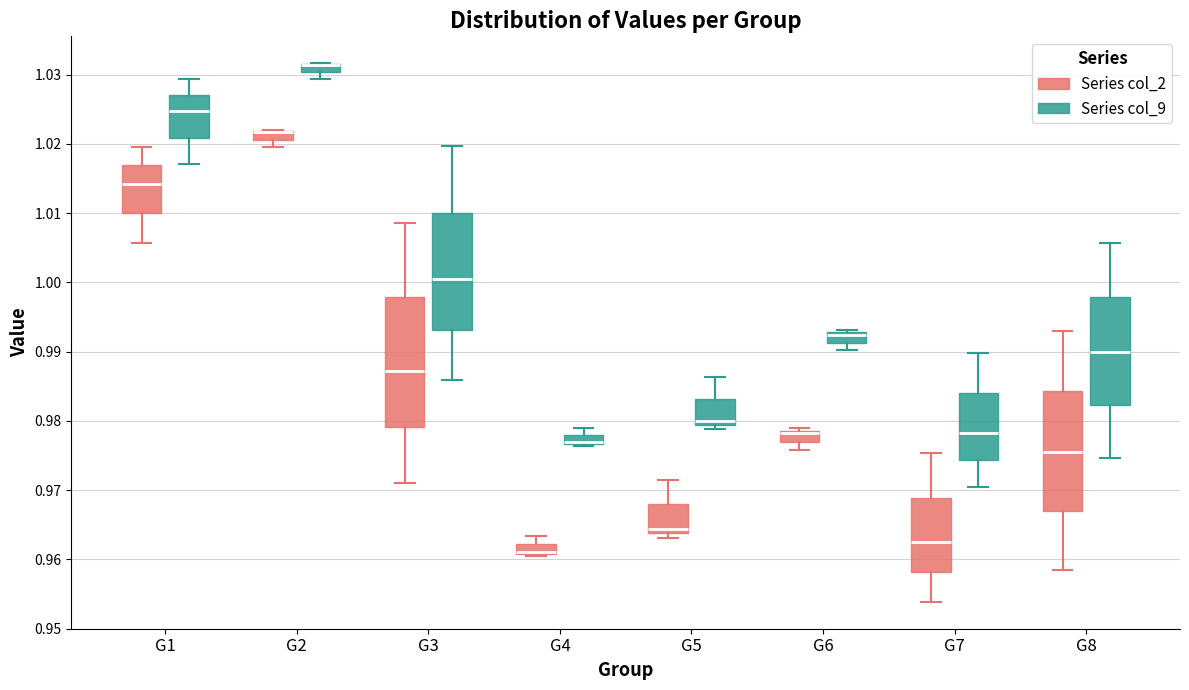

Comparing the boxes themselves (not the whiskers), which one is the tallest?

G3 (Series col_2)